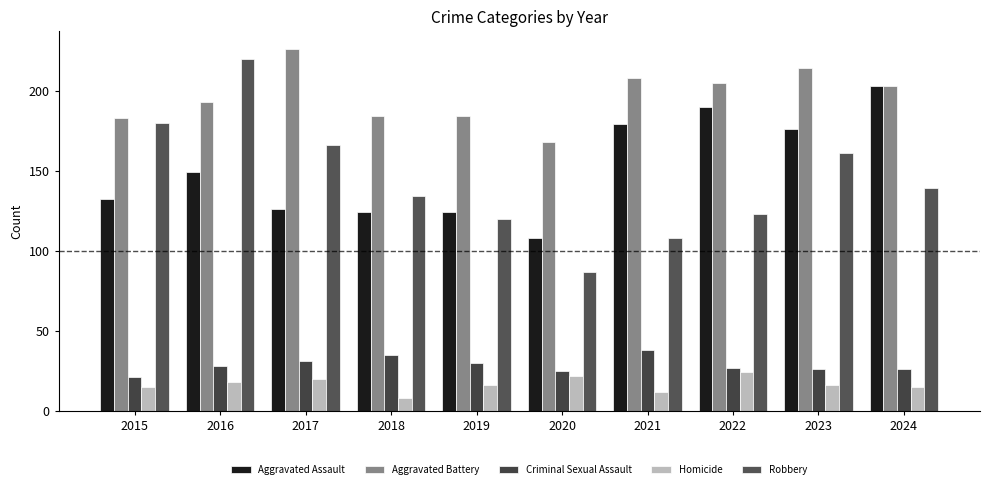

Between 2022 and 2021, which is larger?

2022